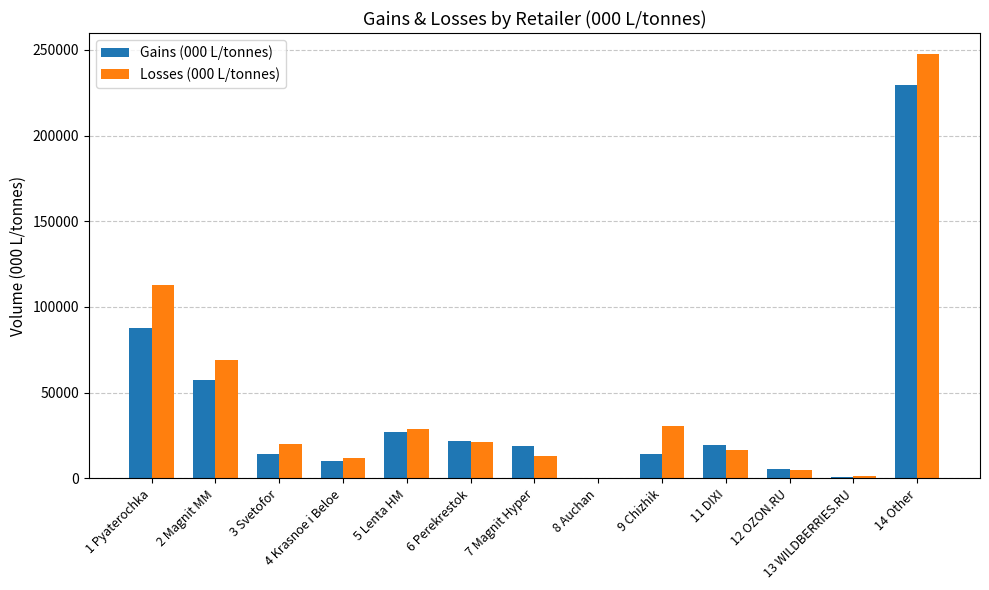

True or false: Losses (000 L/tonnes) has a value of 112858.1 at 1 Pyaterochka.

True